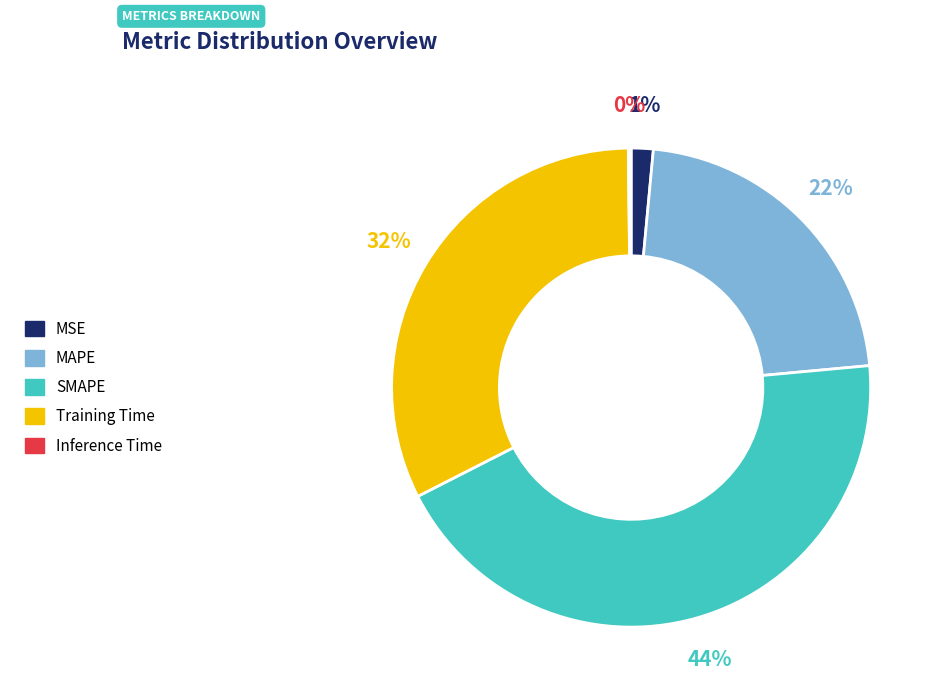

Which slice is the largest?

SMAPE